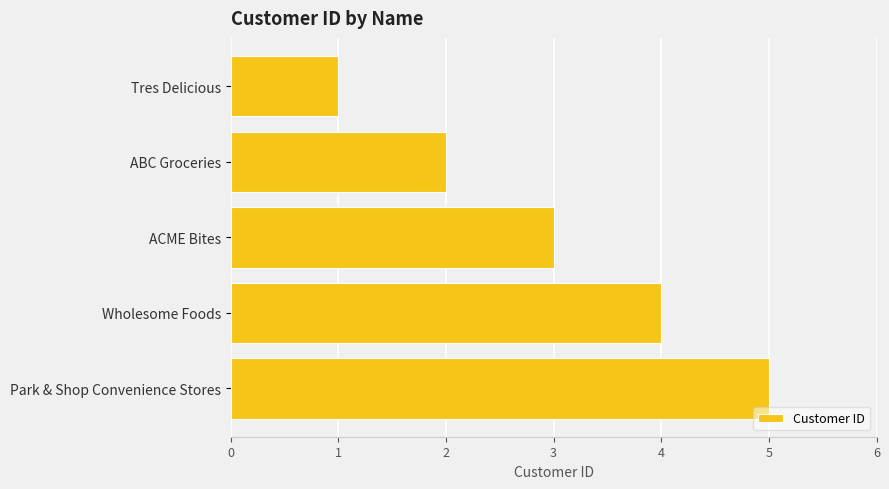

What is the smallest value displayed?

1